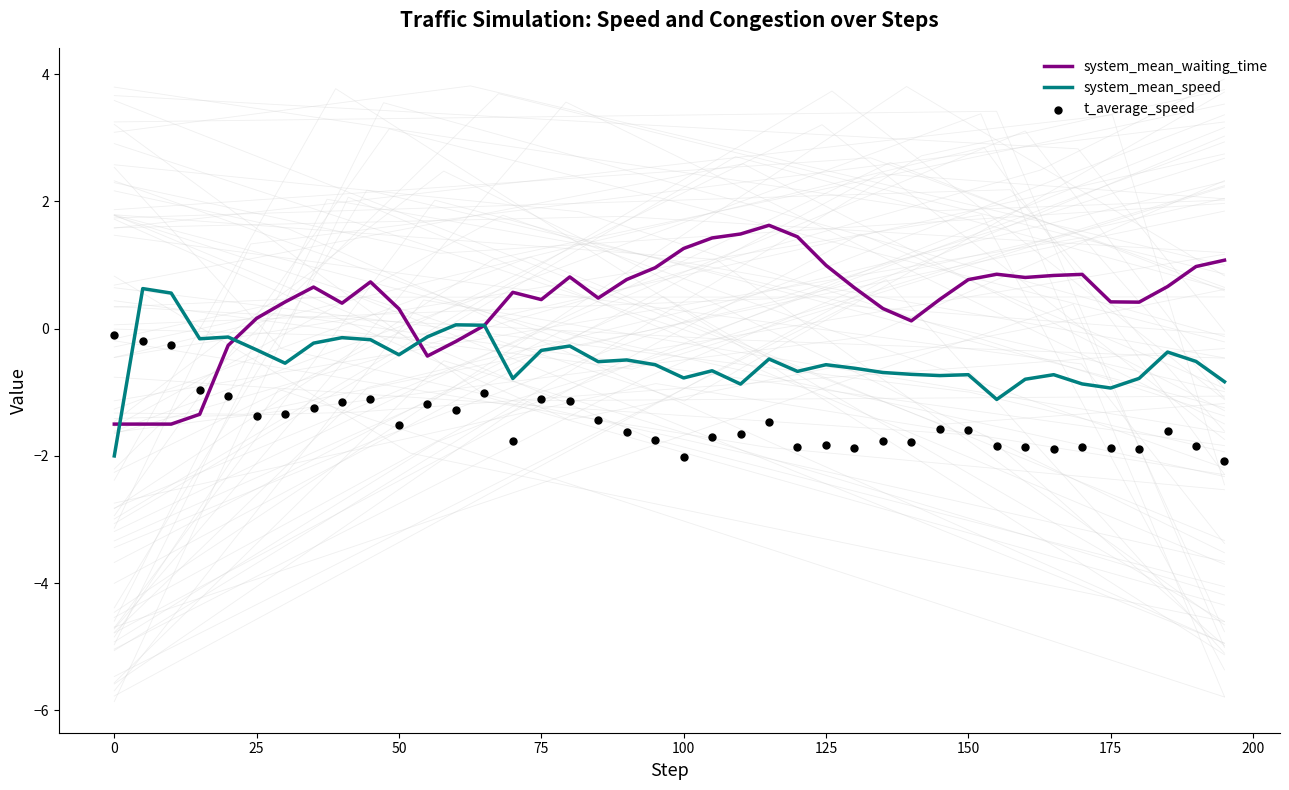

At how many categories does at least one series exceed -1?

40